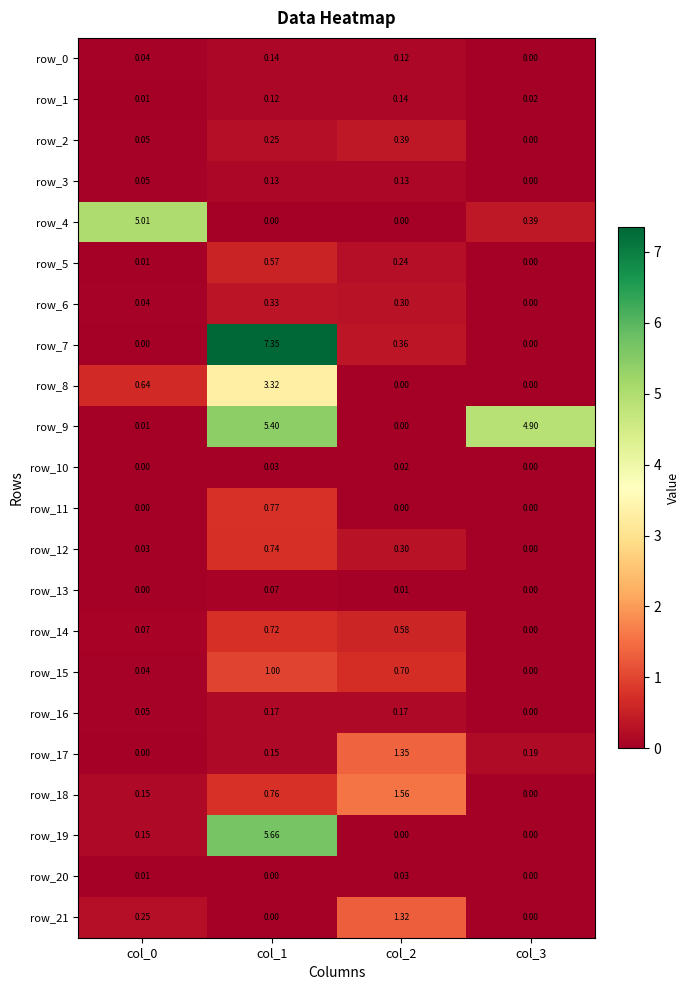

Is the value of row_7 at col_0 greater than the value of row_11 at col_1?

No